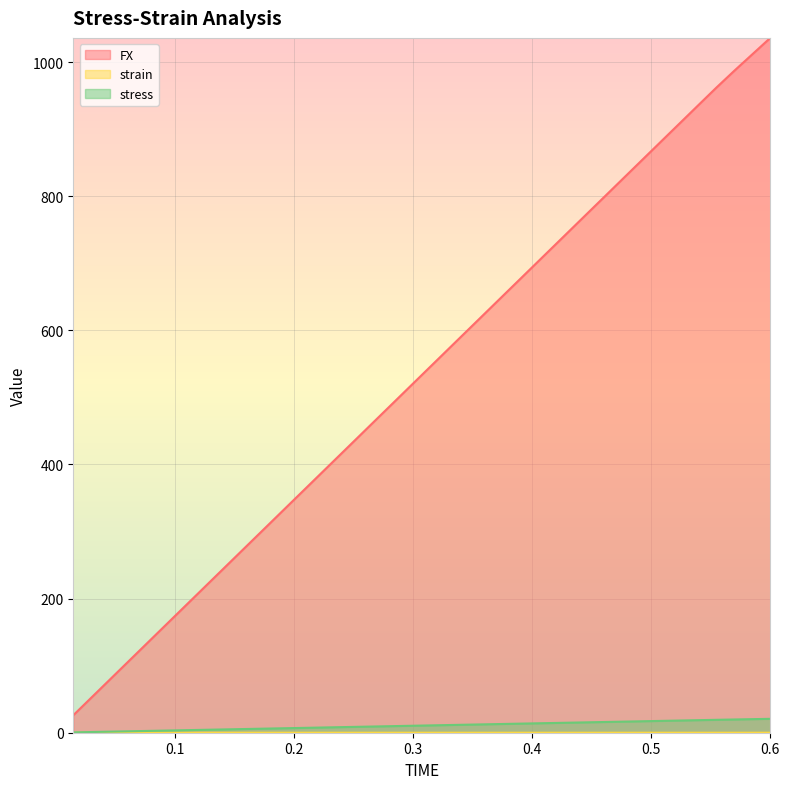

Rank the categories by stress value from highest to lowest.

0.6, 0.585, 0.57, 0.555, 0.54, 0.525, 0.51, 0.495, 0.48, 0.465, 0.45, 0.435, 0.42, 0.405, 0.39, 0.375, 0.36, 0.345, 0.33, 0.315, 0.3, 0.285, 0.27, 0.255, 0.24, 0.225, 0.21, 0.195, 0.18, 0.165, 0.15, 0.135, 0.12, 0.105, 0.09, 0.075, 0.06, 0.045, 0.03, 0.015